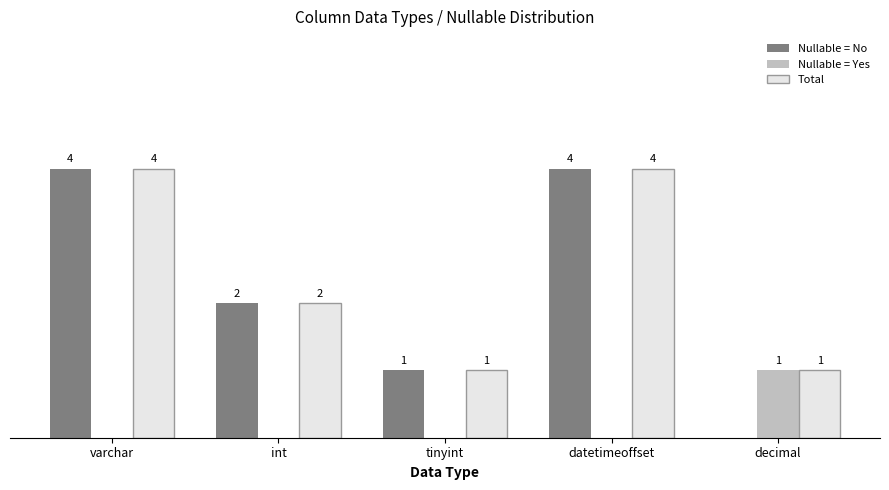

Is the value of Total at decimal greater than the value of Nullable = No at int?

No